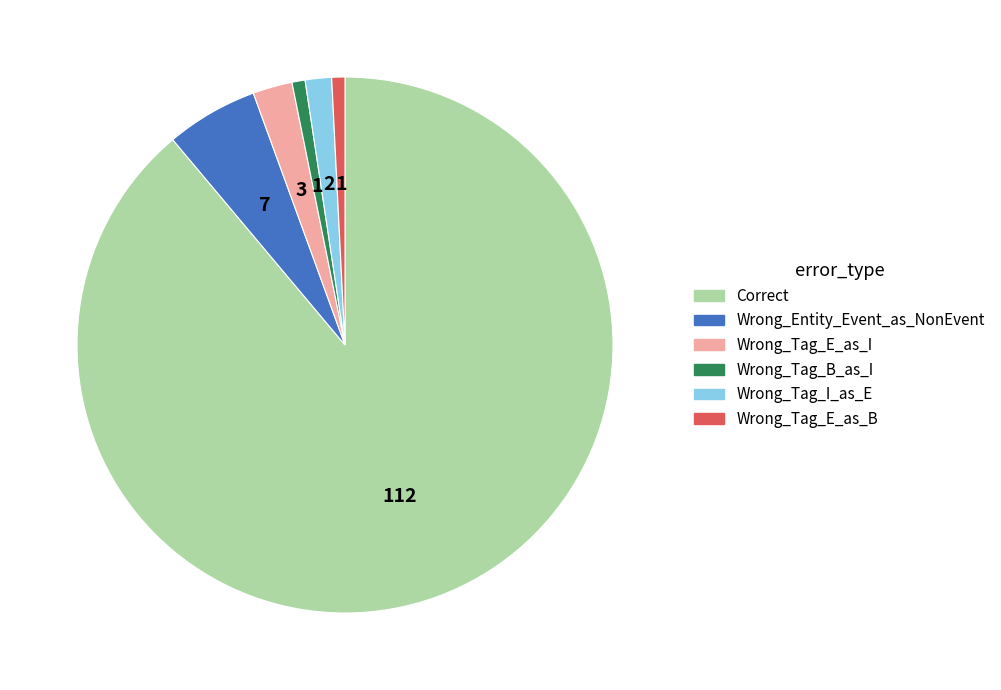

Which slice is the largest?

Correct